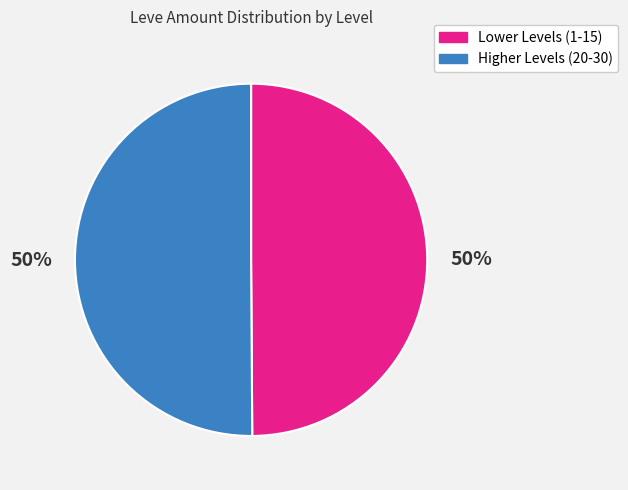

Is there any slice that represents more than half of the pie?

No